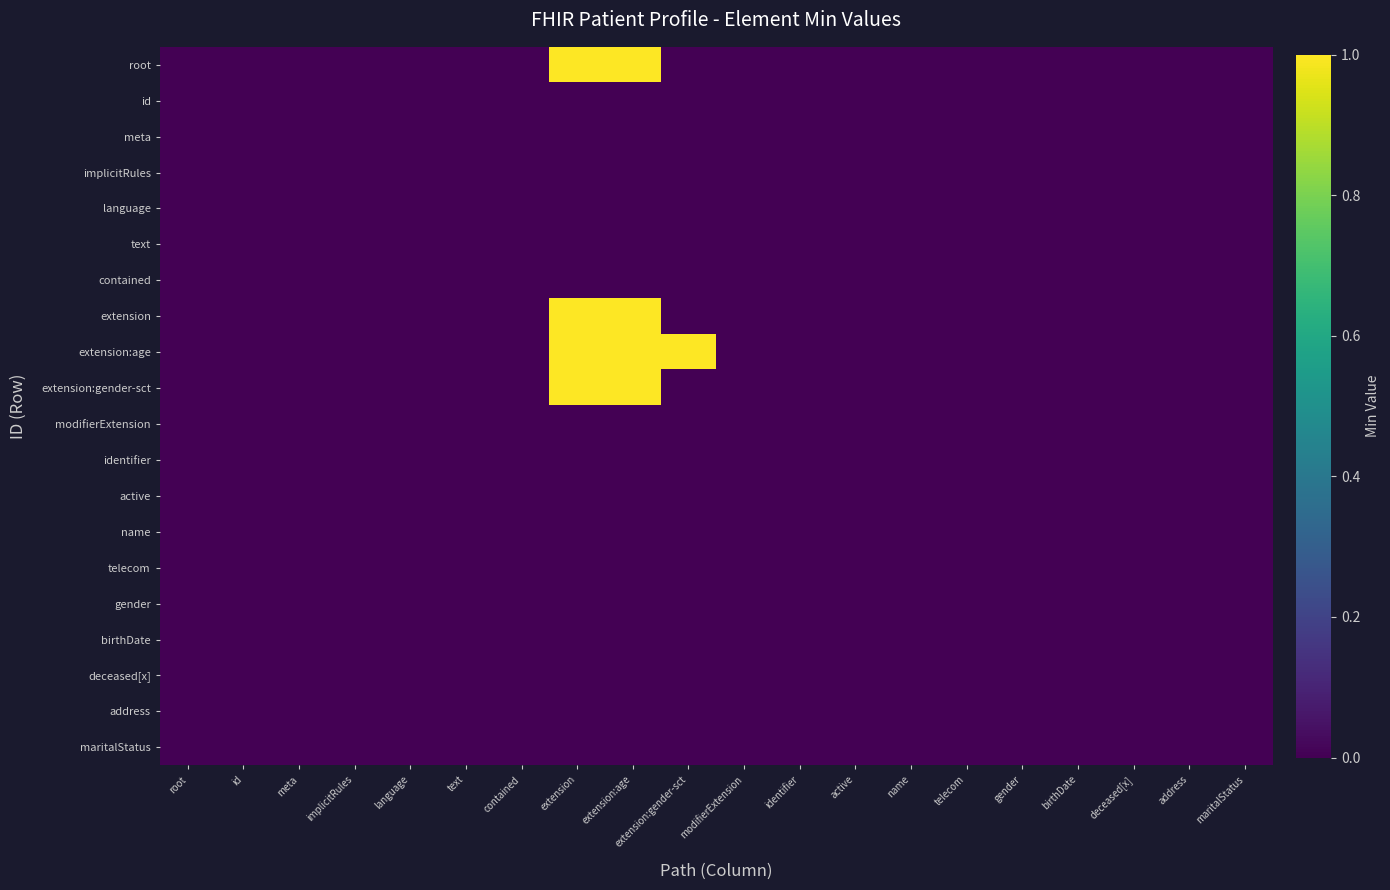

Rank the series by their maximum value, from lowest to highest.

id, meta, implicitRules, language, text, contained, modifierExtension, identifier, active, name, telecom, gender, birthDate, deceased[x], address, maritalStatus, root, extension, extension:age, extension:gender-sct